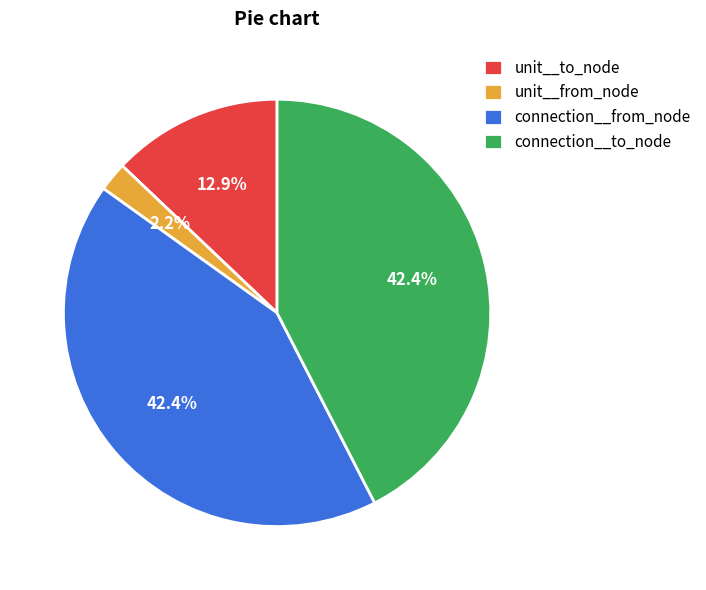

What portion of the pie excludes connection__to_node?

57.6%